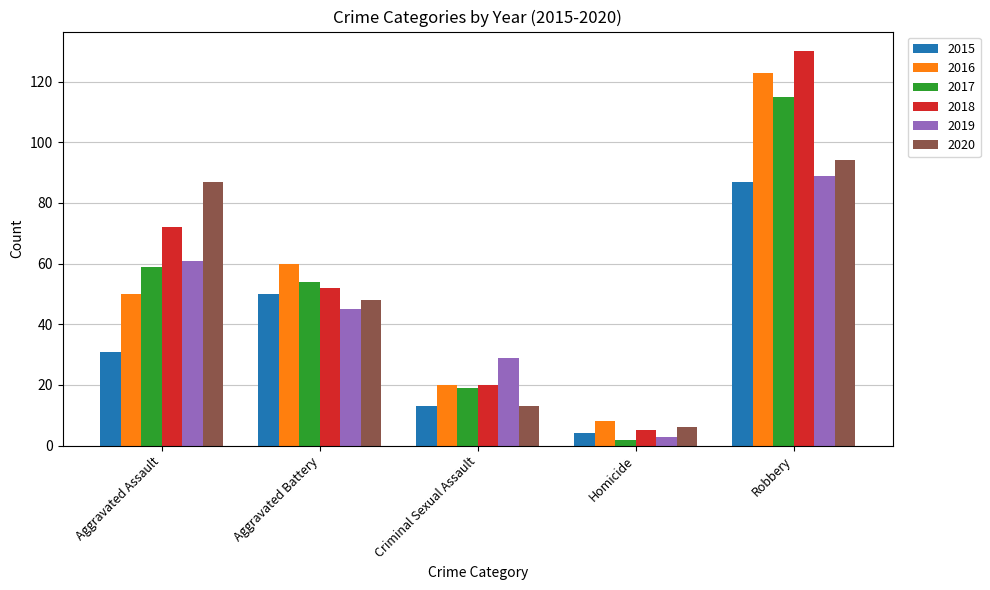

What is the difference between the 2016 values at Homicide and Aggravated Assault?

42